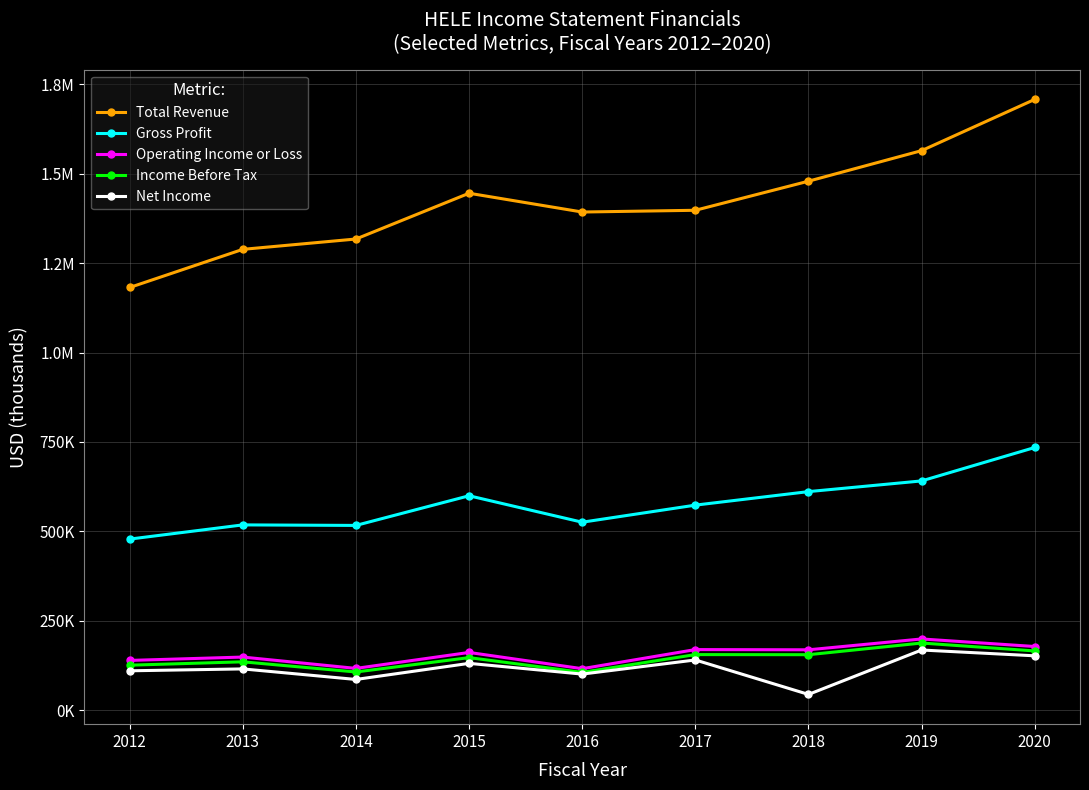

Which has a higher value, 2014 or 2019?

2019